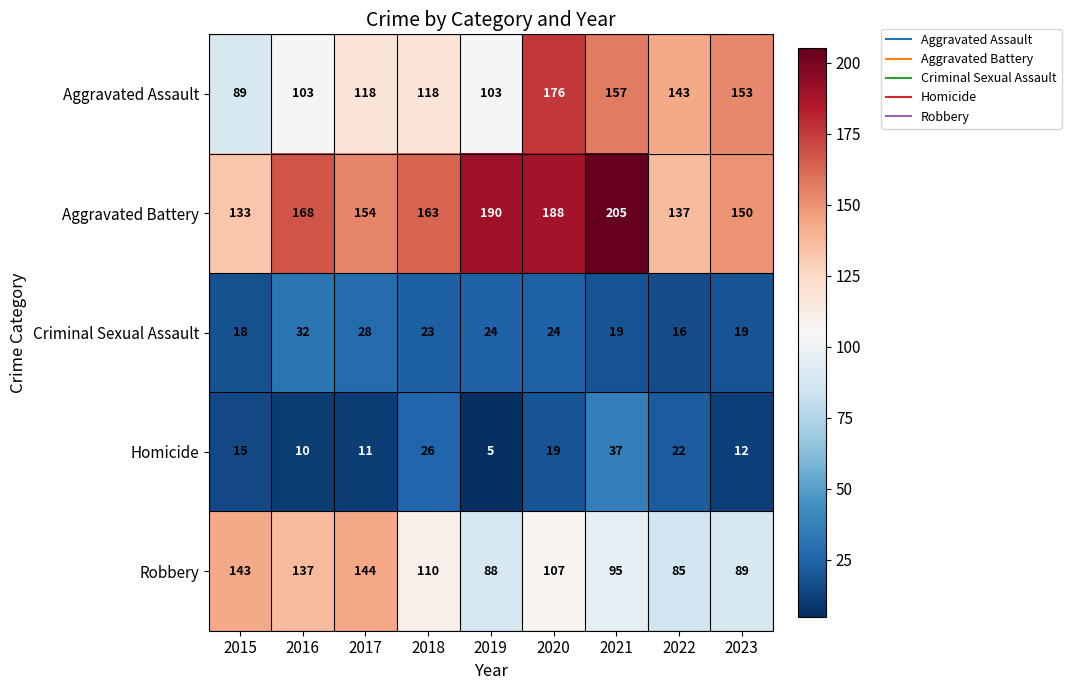

What is the difference between the second highest and minimum values in the Aggravated Assault series?

68